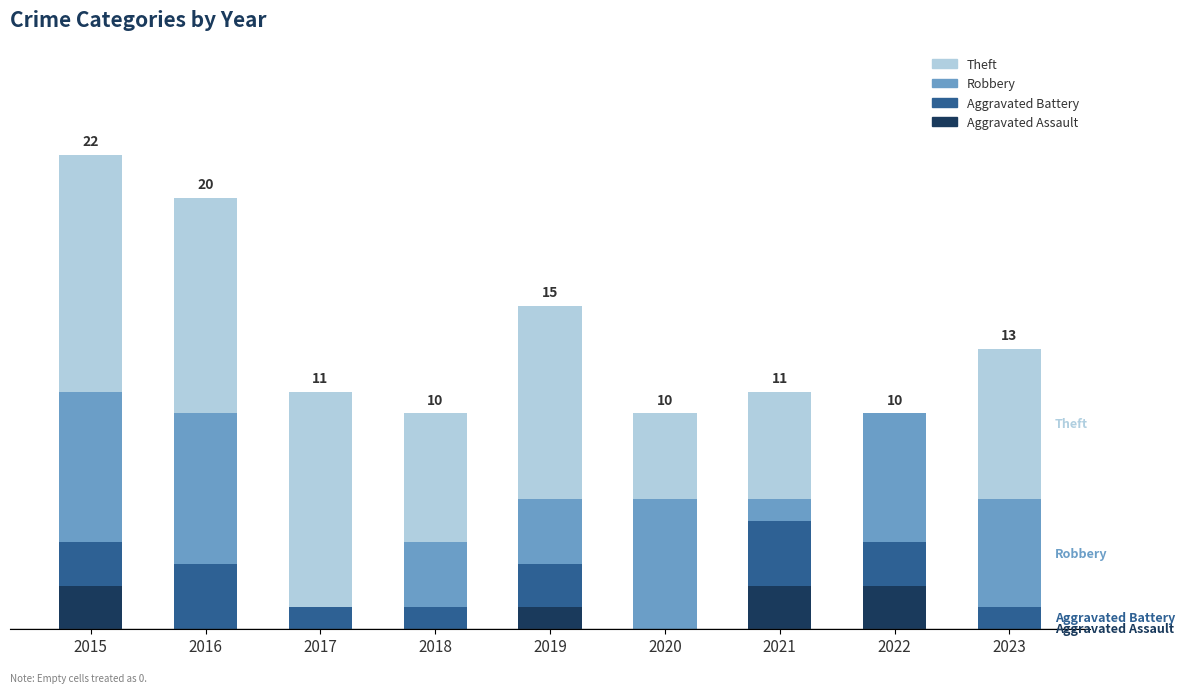

Does the chart contain stacked bars?

Yes